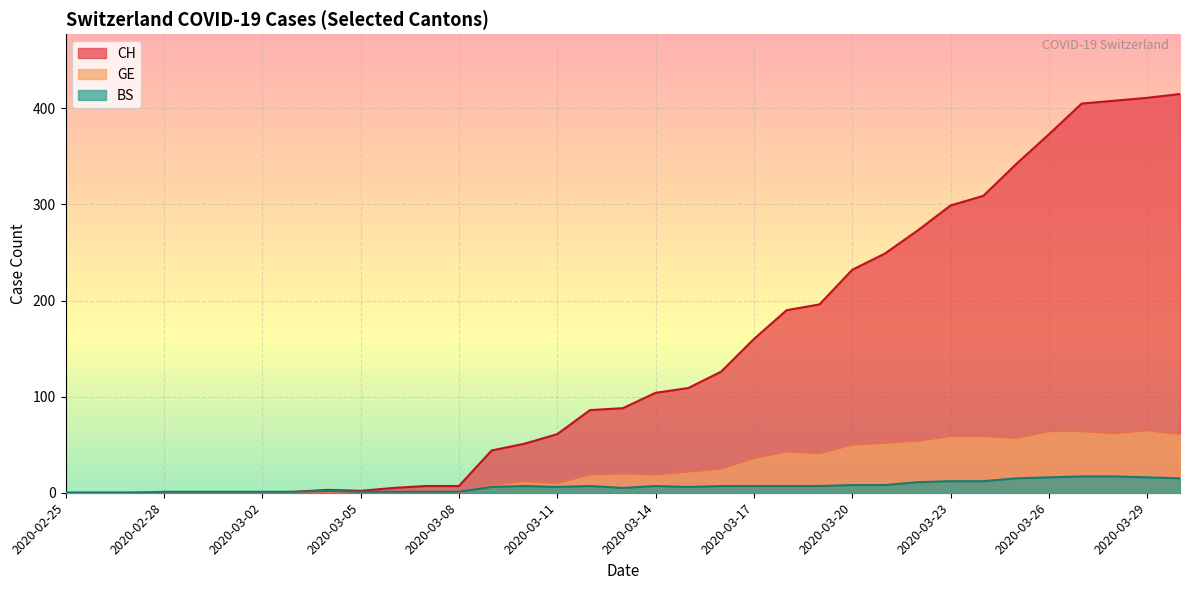

What is the approximate value of CH at 2020-03-11?

61